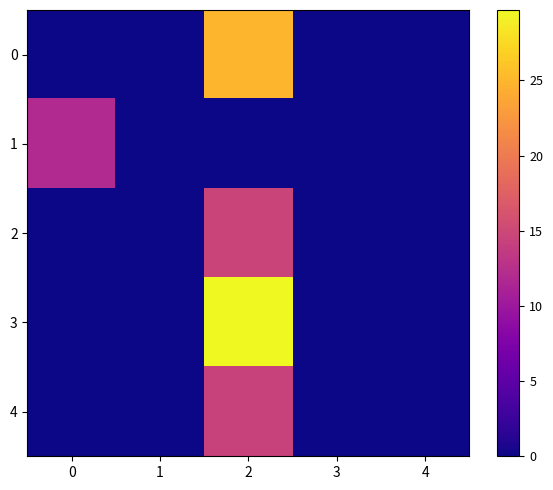

Count the number of data series in this chart.

5